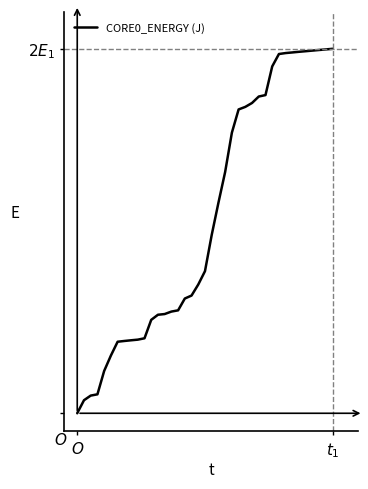

Does the chart display data point markers on the line(s)?

No